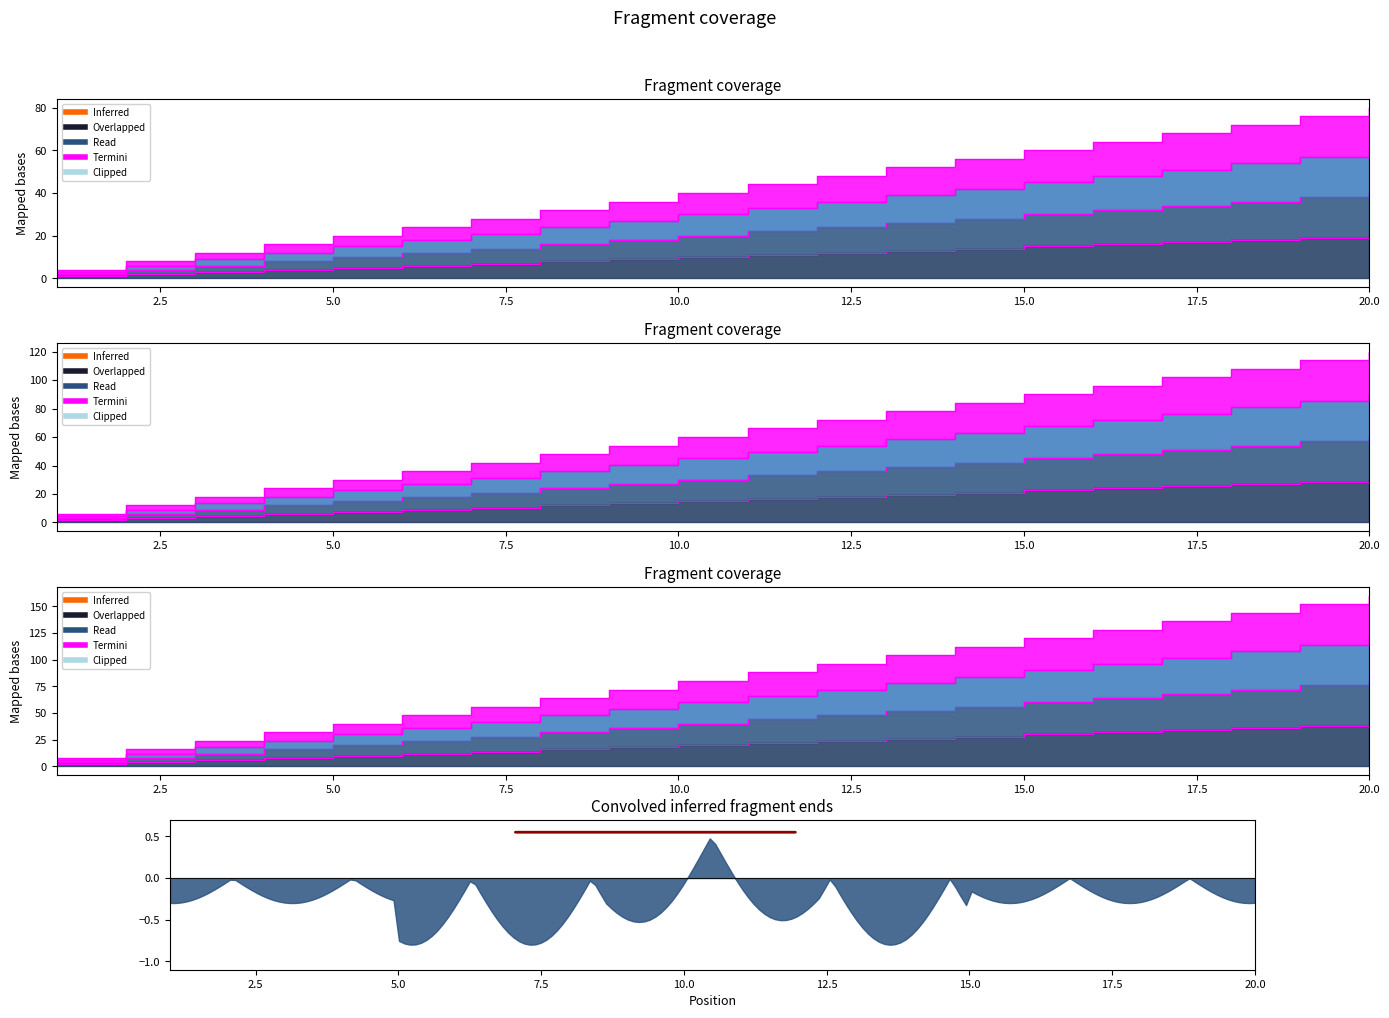

The MEGR_Darcheli series shows 5 at 6. True or false?

False